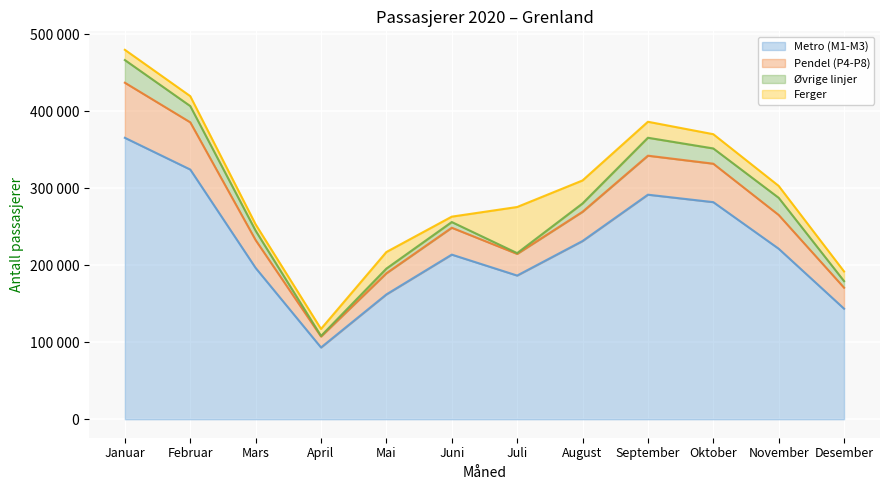

Where is the first local maximum for Pendel (P4-P8)?

Juni